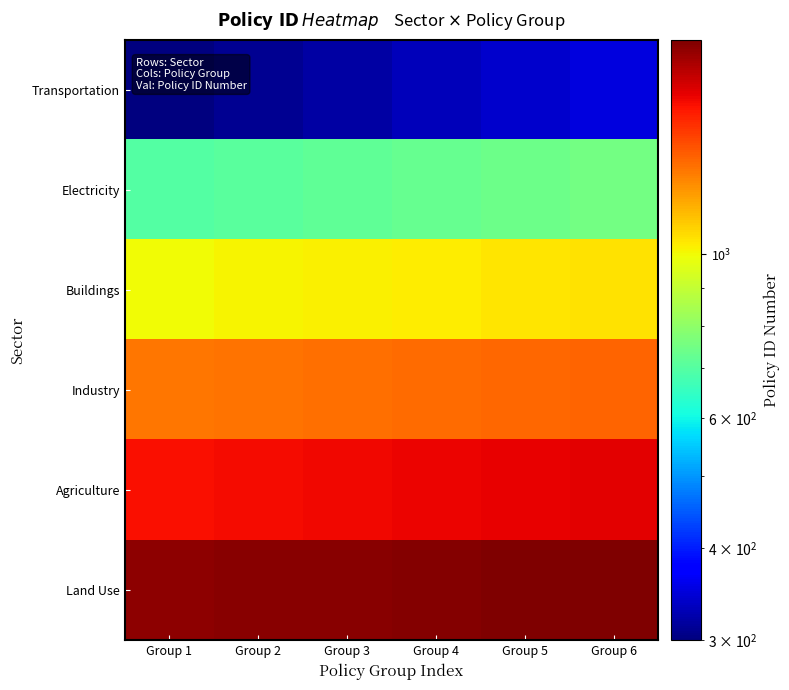

Count the number of data series in this chart.

6